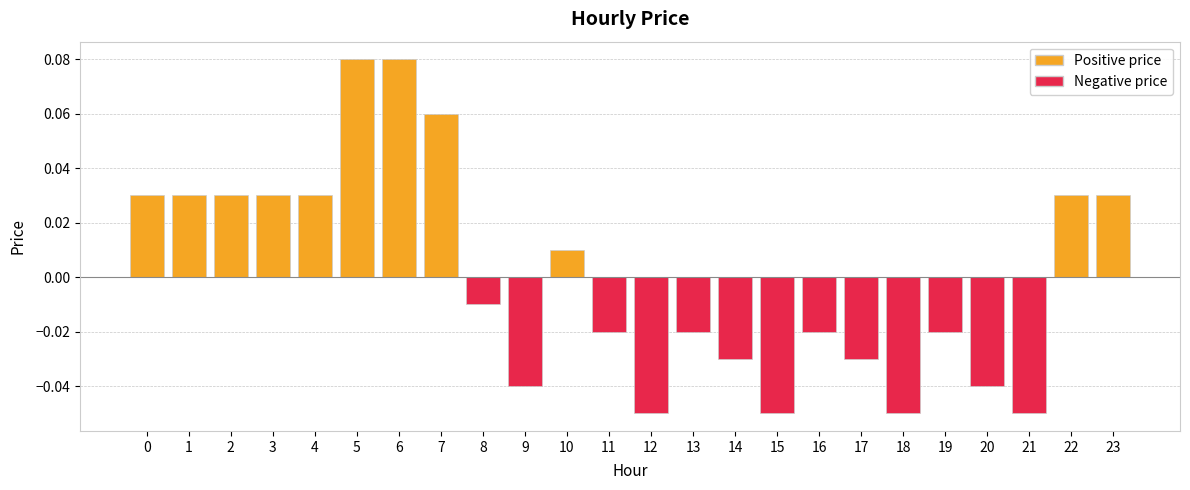

What are all the series names shown in the legend?

Positive price, Negative price